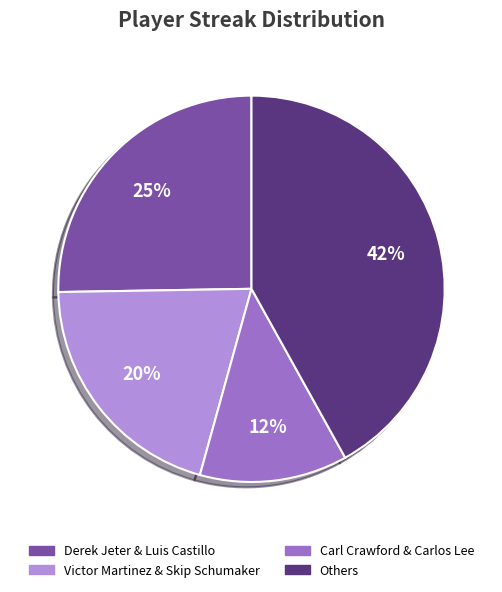

To the nearest percent, what is the average slice percentage?

25%